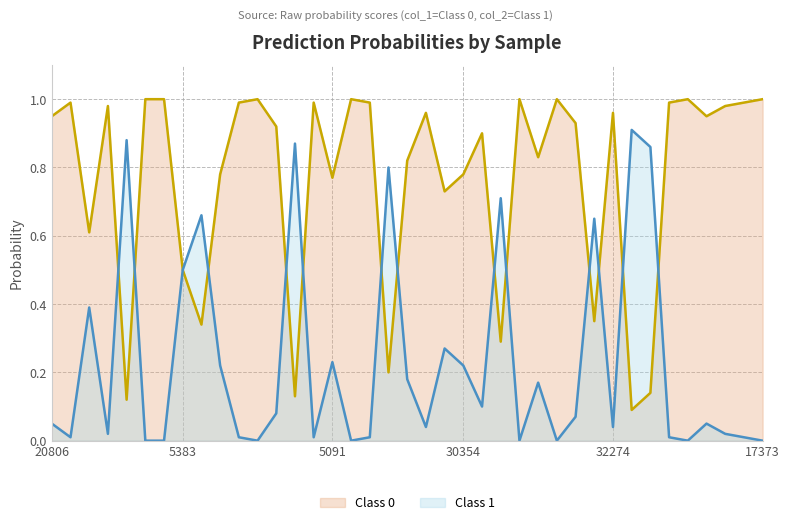

How many values in the Class 1 series exceed 0?

31